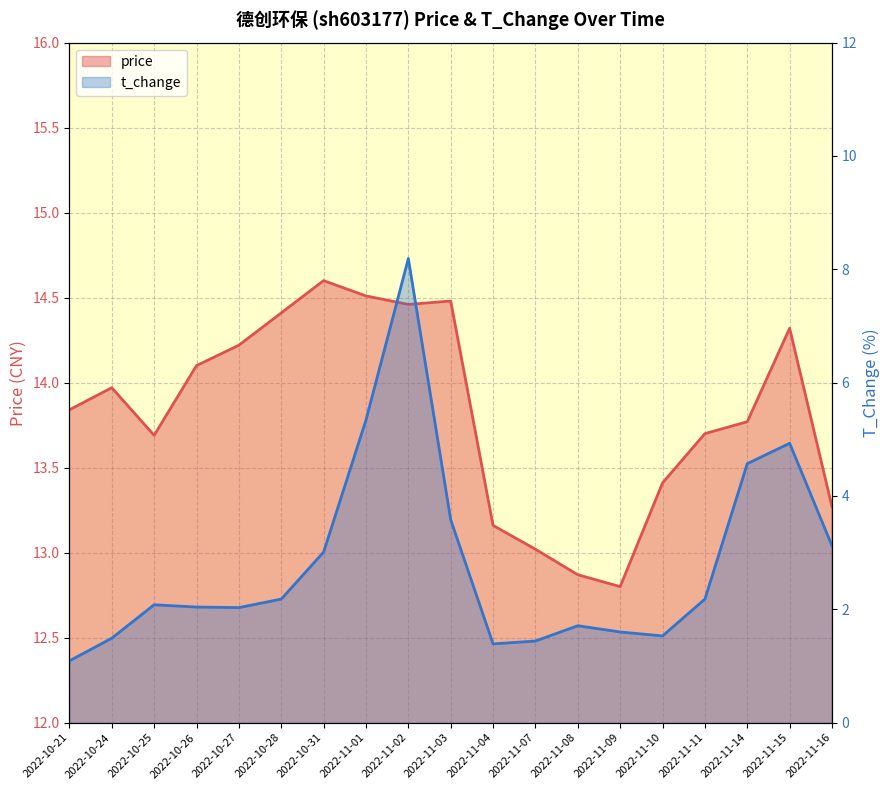

The value of t_change at 2022-11-14 is 4.6. True or false?

True